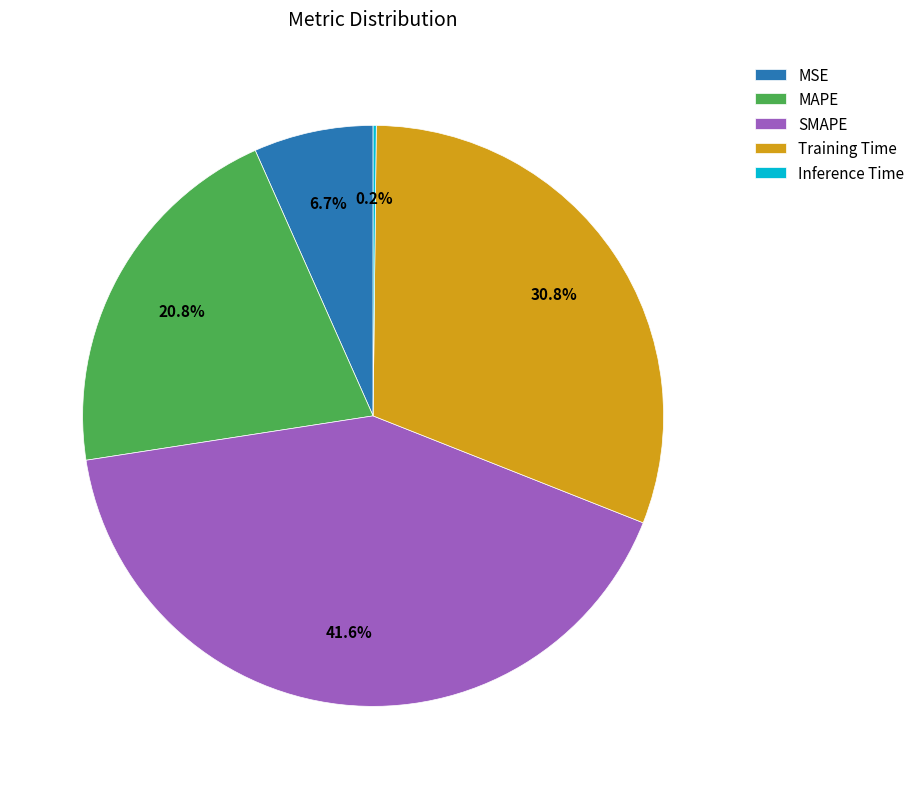

To the nearest percent, what percentage of the pie is SMAPE?

42%